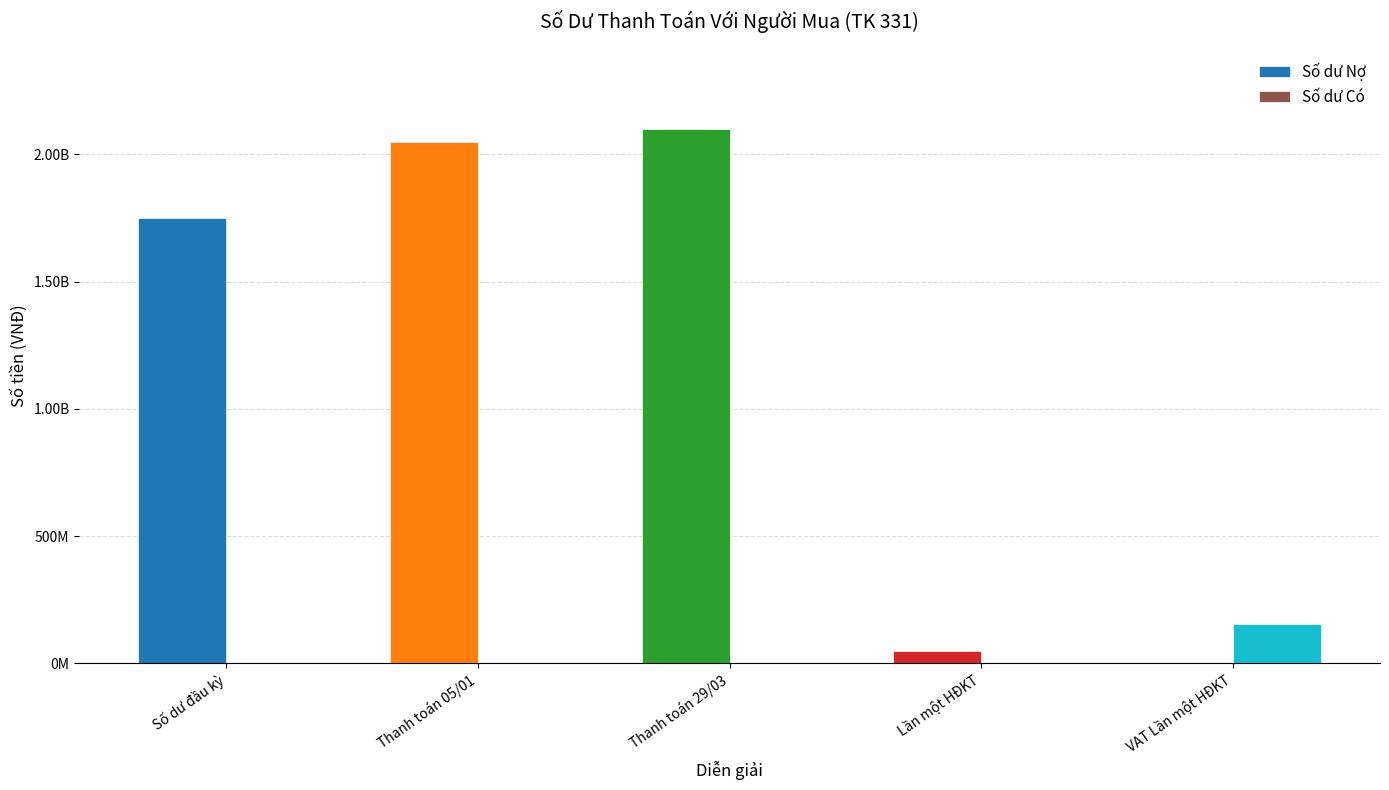

Are the bars horizontal?

No